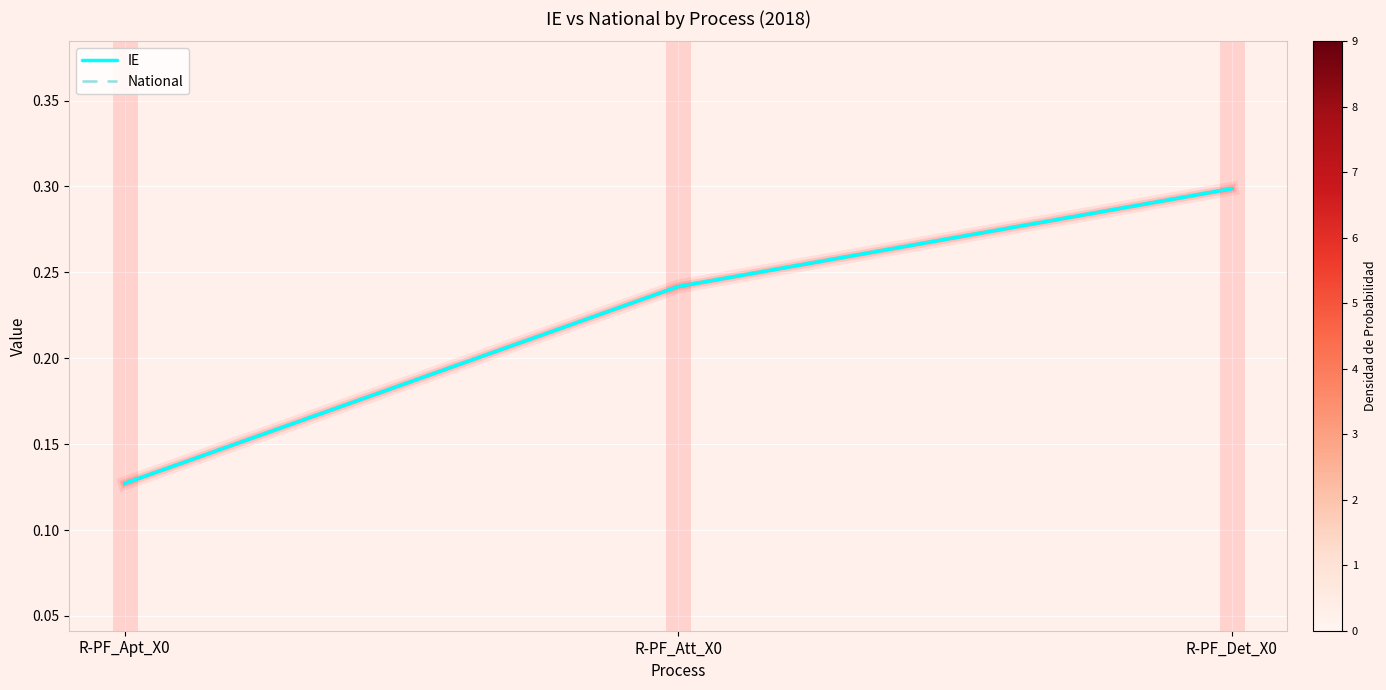

How many categories are shown in the chart?

3